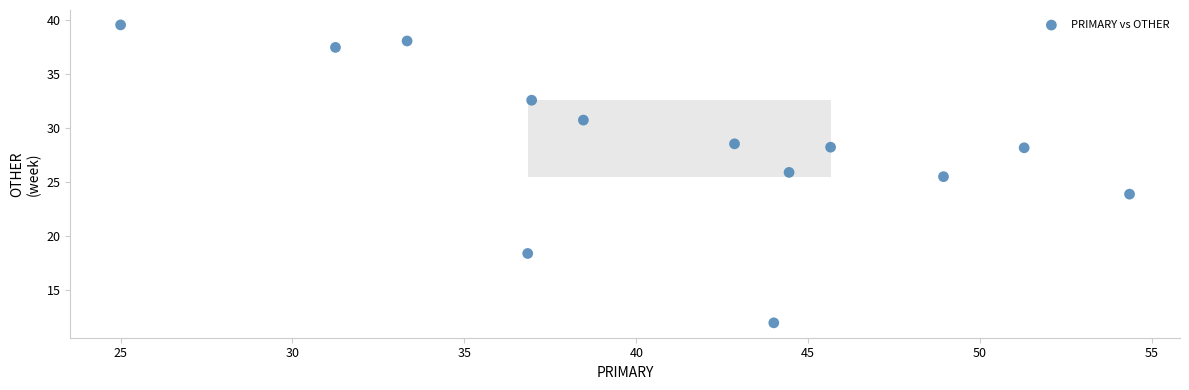

What Y value in the scatter plot is closest to 25?

25.5